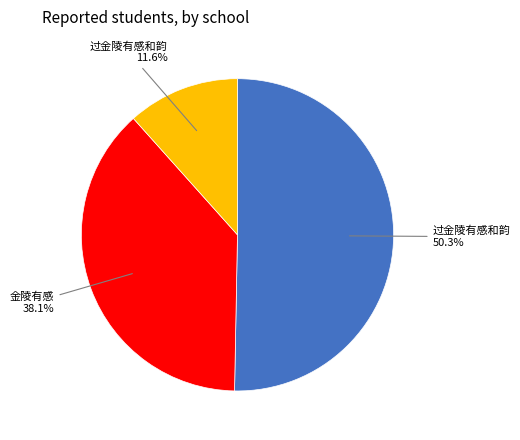

Is there any slice that represents more than half of the pie?

Yes